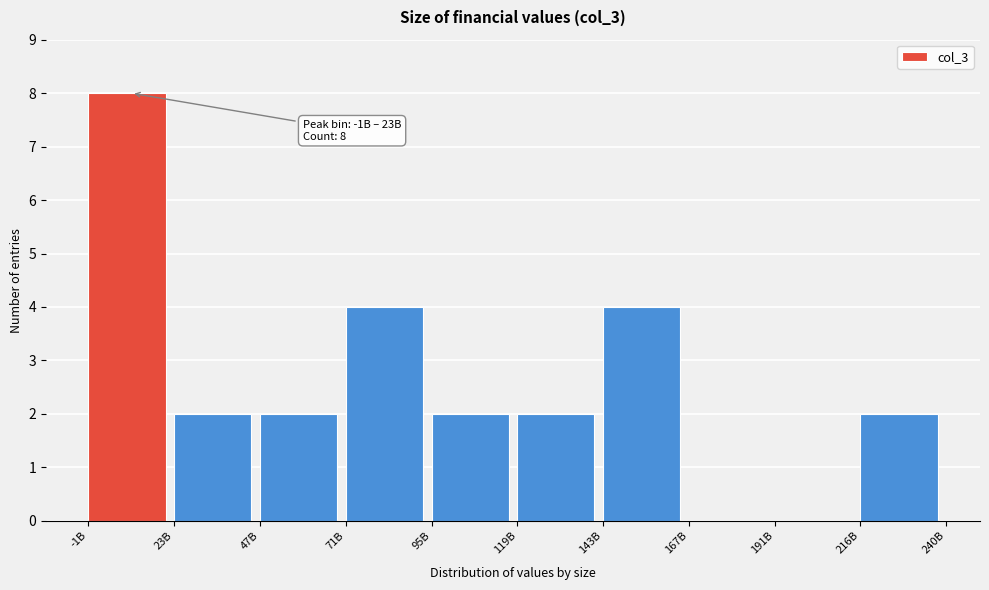

Reading left to right, list all the values displayed in this chart.

-1B=8	23B=2	47B=2	71B=4	95B=2	119B=2	143B=4	167B=0	191B=0	216B=2